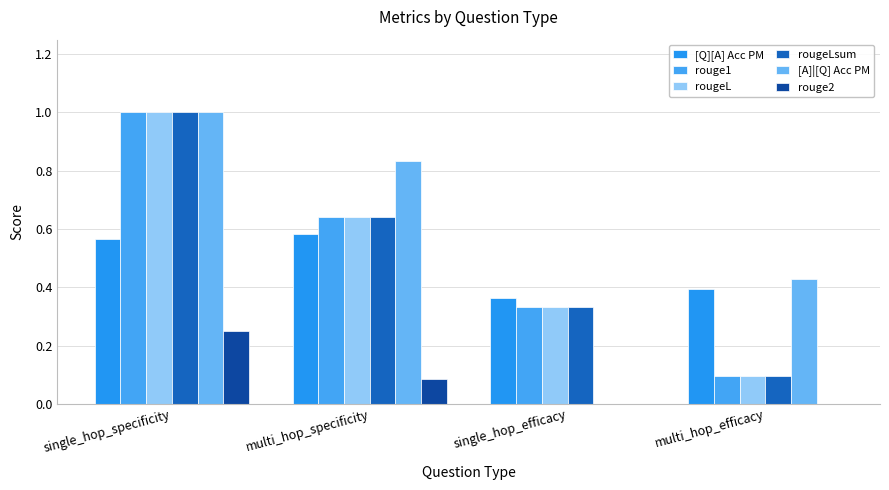

How many categories are shown in the chart?

4